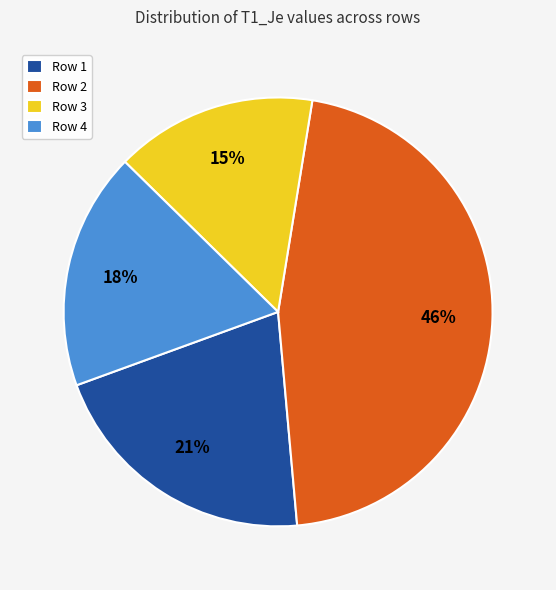

Between Row 2 and Row 1, which is larger?

Row 2